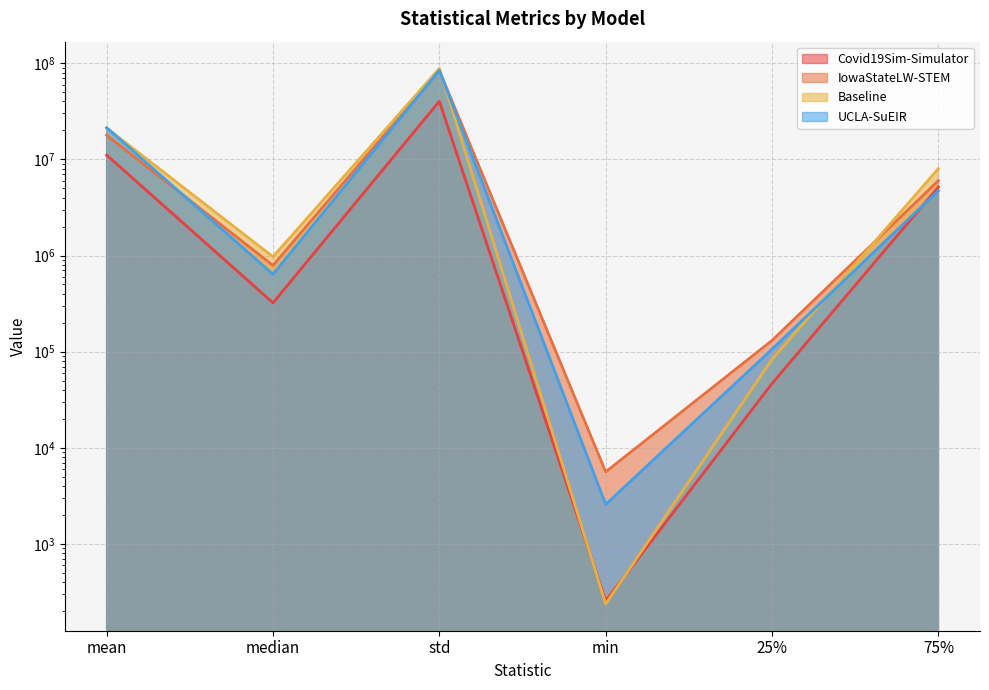

Which label corresponds to the smallest value in the chart?

min